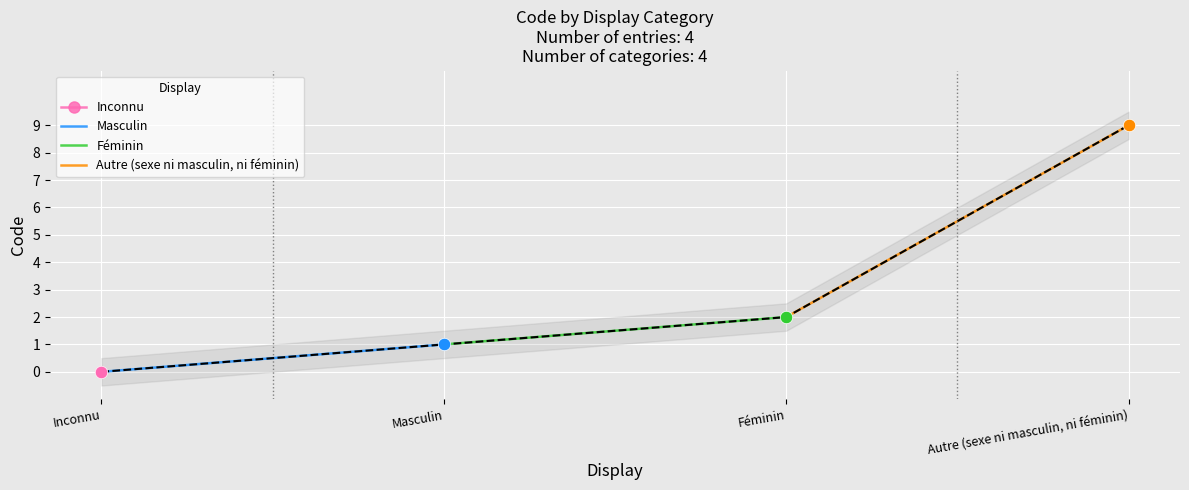

Which series contains the highest Y value?

Autre (sexe ni masculin, ni féminin)